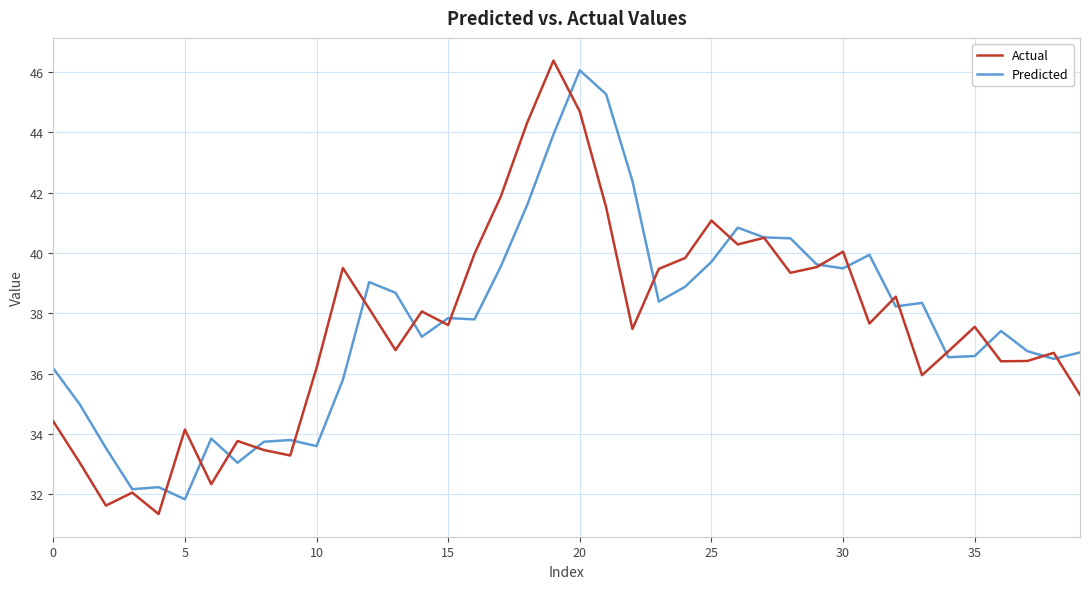

What is the greatest value displayed?

46.4